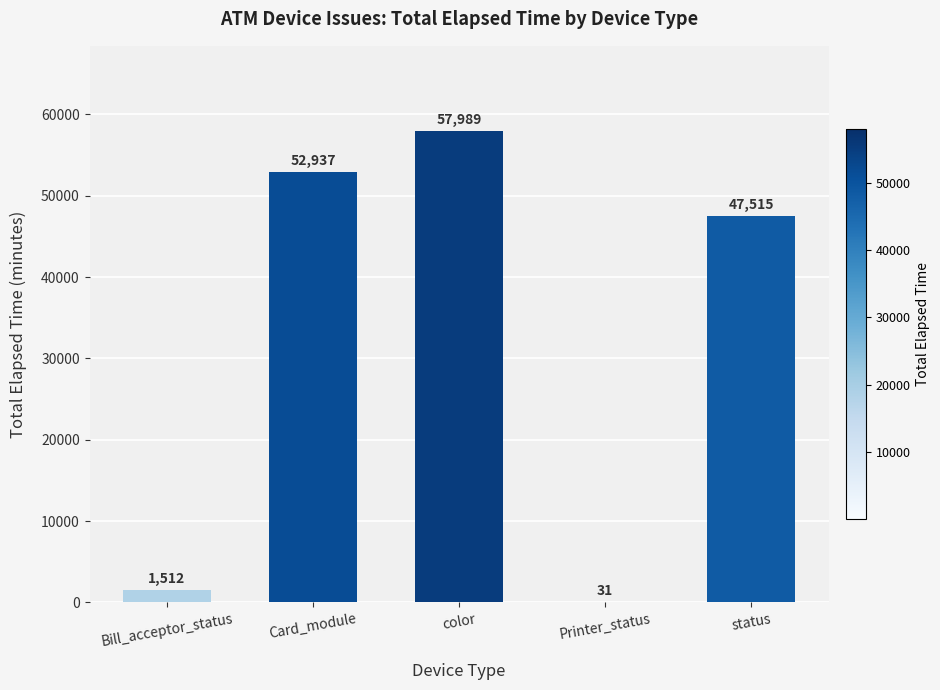

Is it true that the value at color is 57989?

True